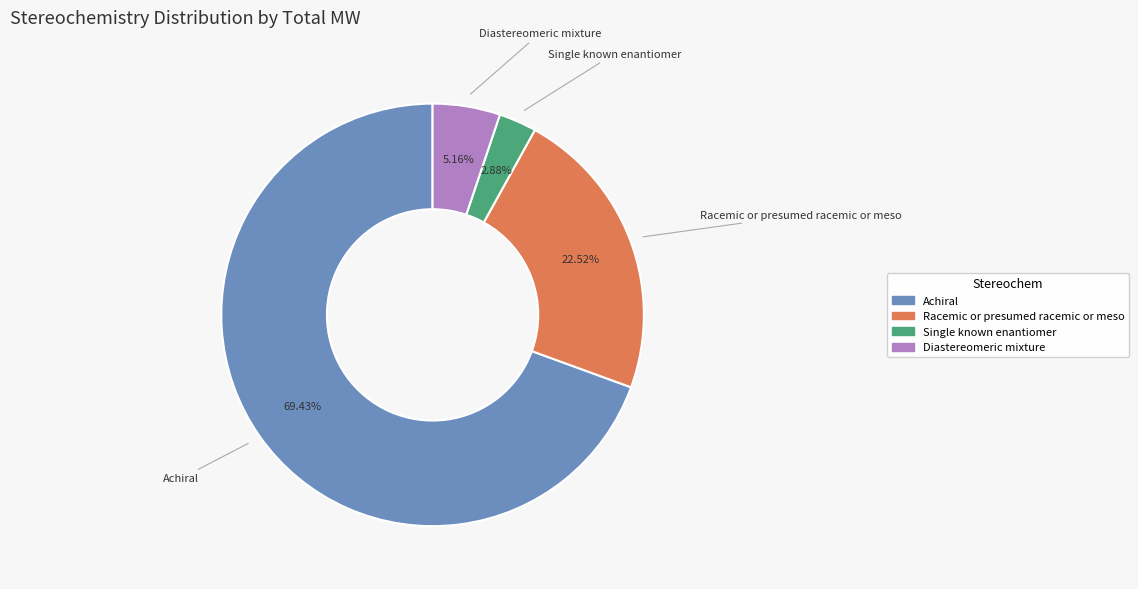

Is there any slice that represents more than half of the pie?

Yes